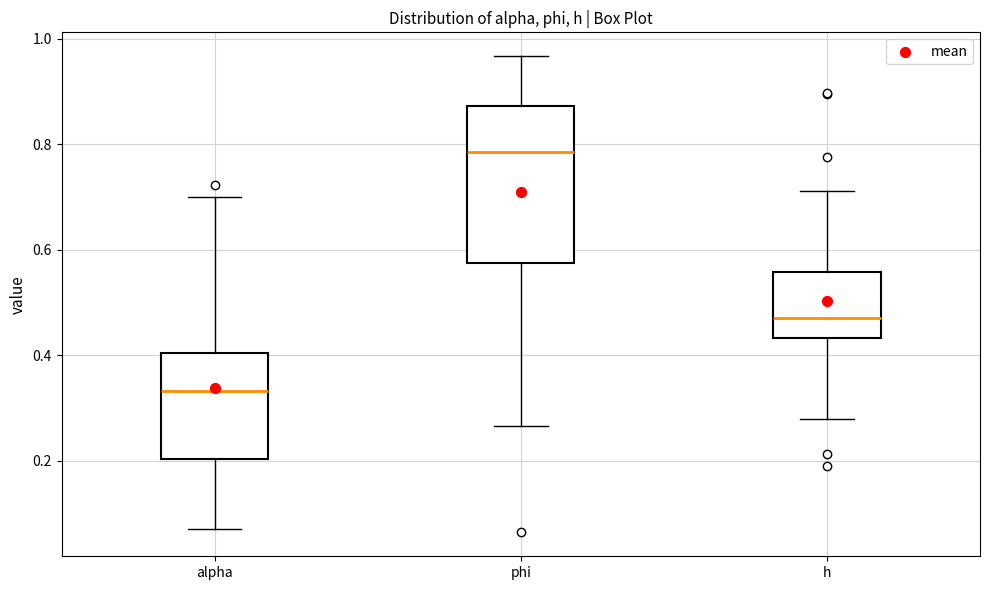

Comparing the boxes themselves (not the whiskers), which one is the tallest?

phi